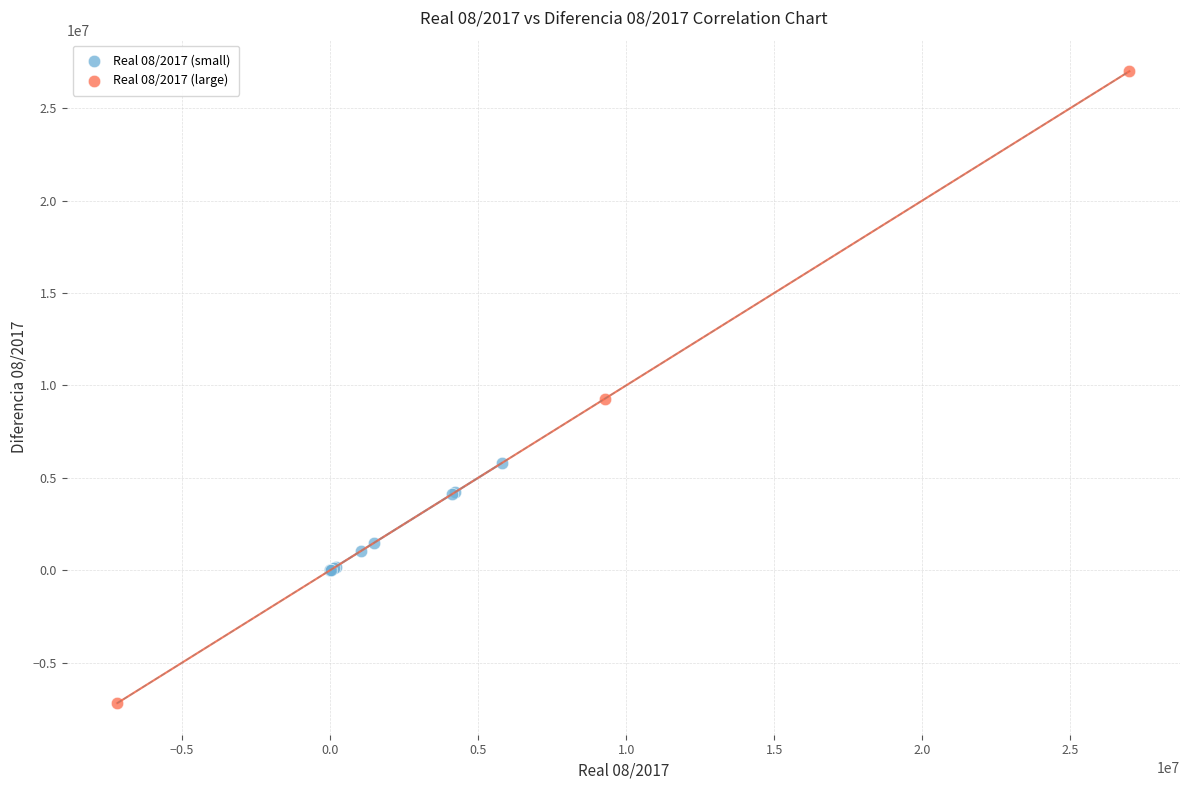

Which series reaches the maximum Y coordinate?

Real 08/2017 (large)